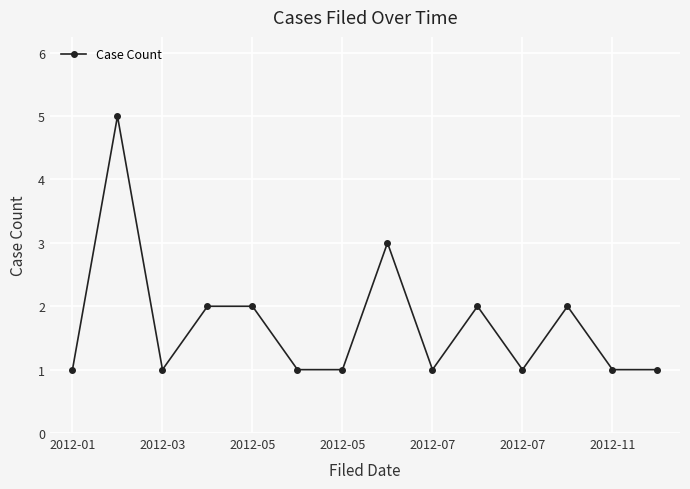

What is the sum of all values?

24